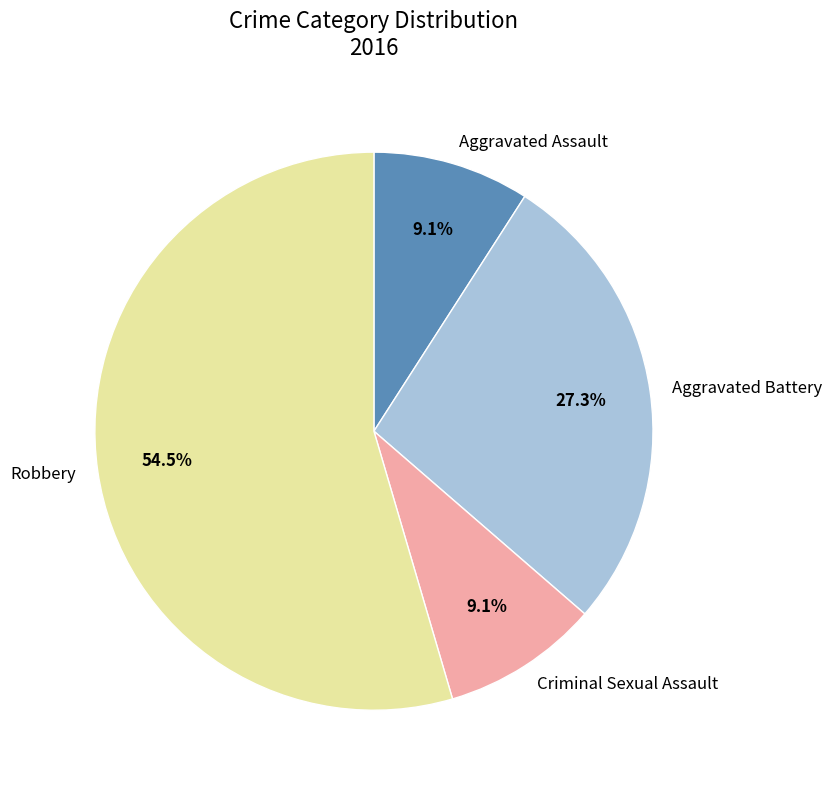

To the nearest percent, what is the difference between the largest and smallest slice percentages?

45%